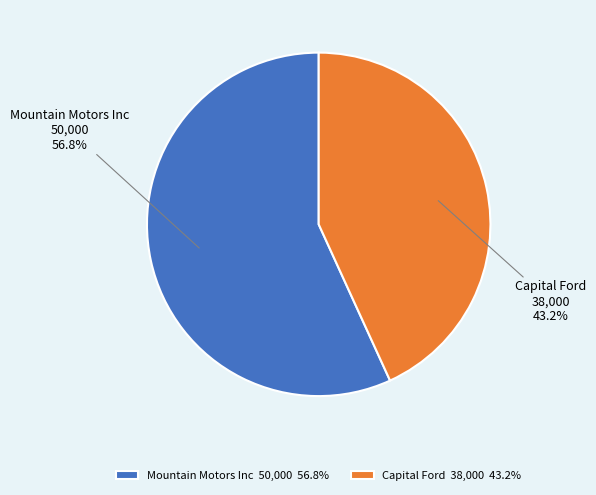

What percentage do Capital Ford and Mountain Motors Inc together represent?

100.0%